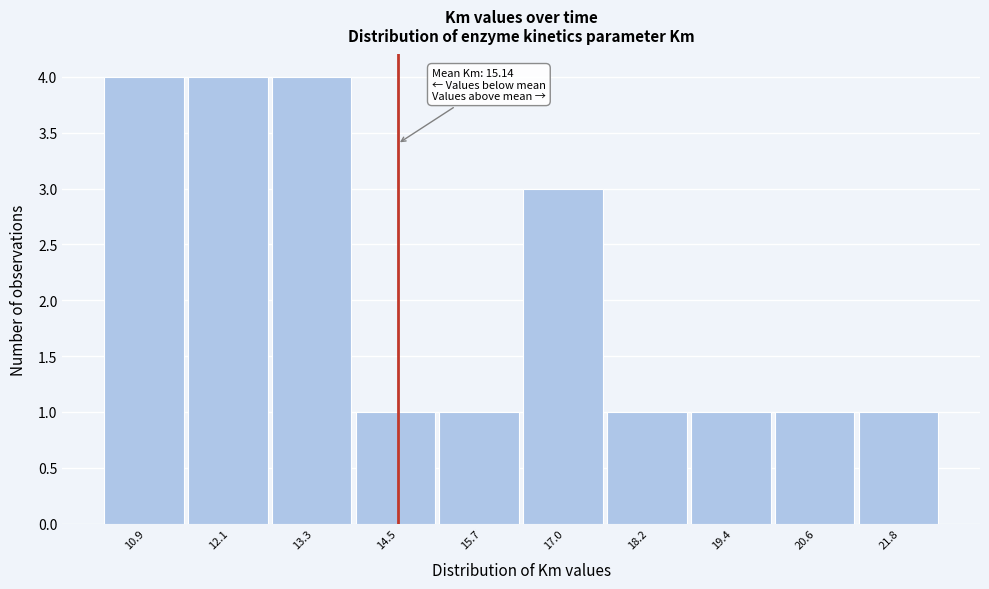

Reading left to right, extract all data points from this chart.

10.9=4	12.1=4	13.3=4	14.5=1	15.7=1	17.0=3	18.2=1	19.4=1	20.6=1	21.8=1